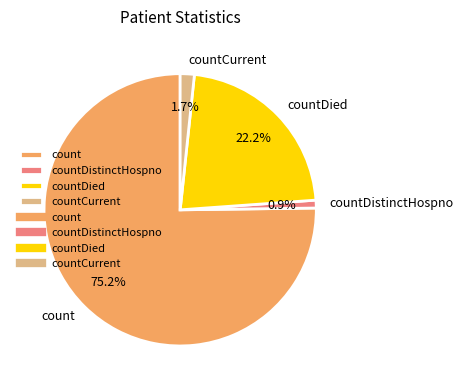

Is it true that count is 70% of the pie?

False